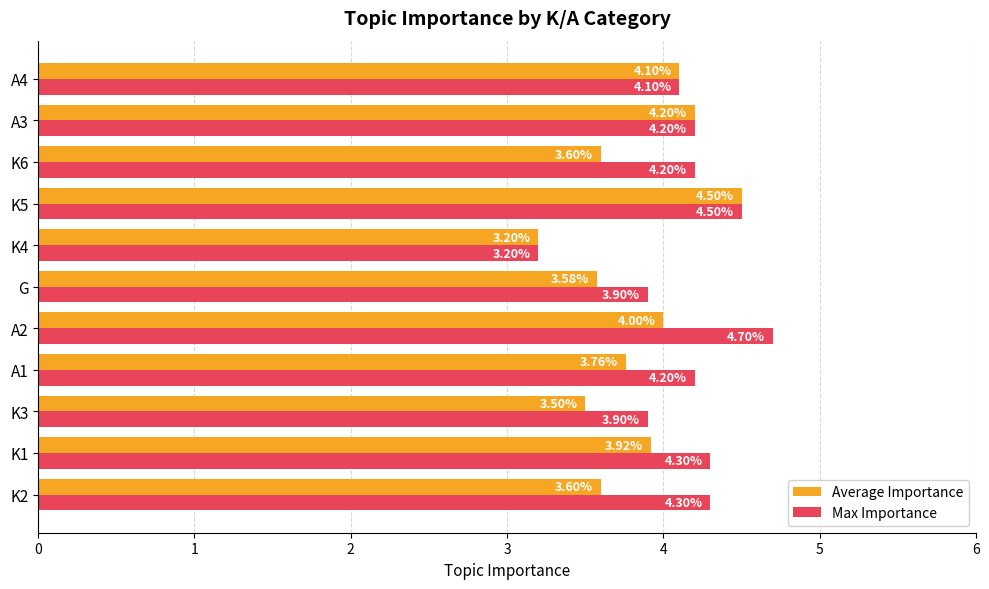

Which series has the largest total across all categories?

Max Importance